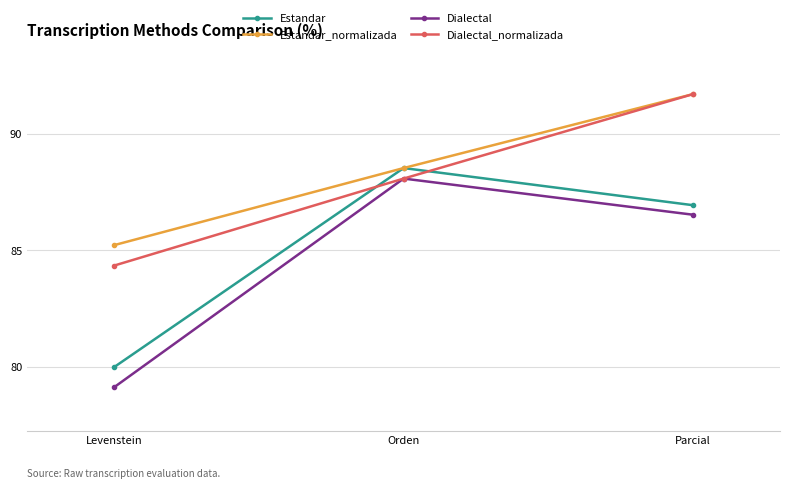

What is the sum of the Dialectal values at Levenstein and Parcial?

165.7